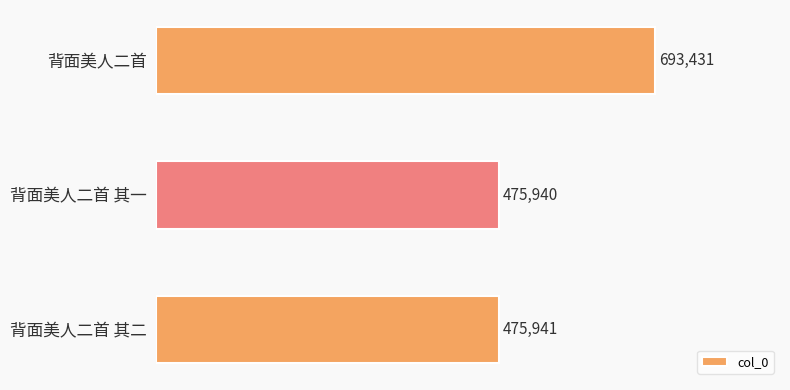

At which category does the chart reach its minimum across all series?

背面美人二首 其一